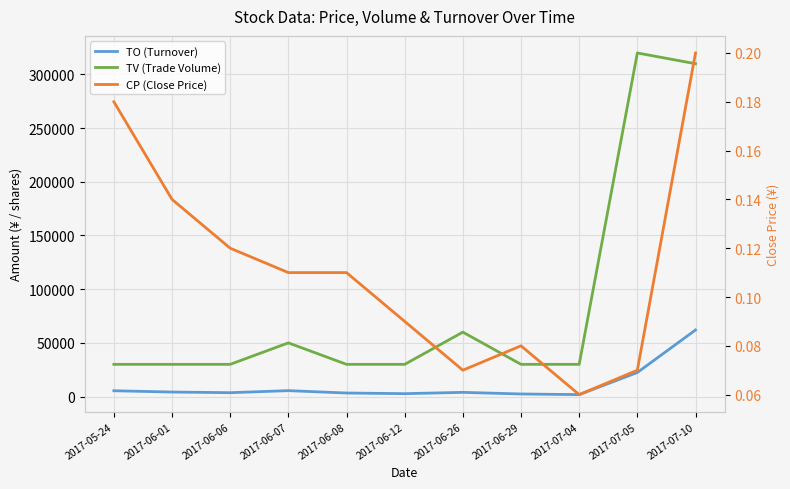

What is the sum of the TO (Turnover) values at 2017-07-10 and 2017-06-26?

65900.0